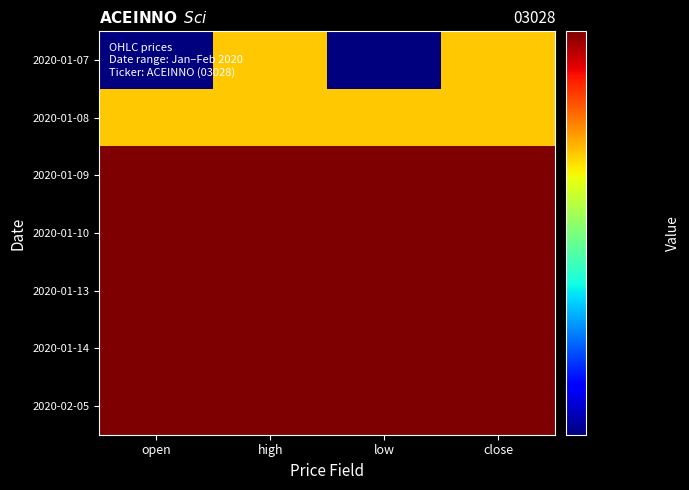

At which category is the sum across all series the highest?

high